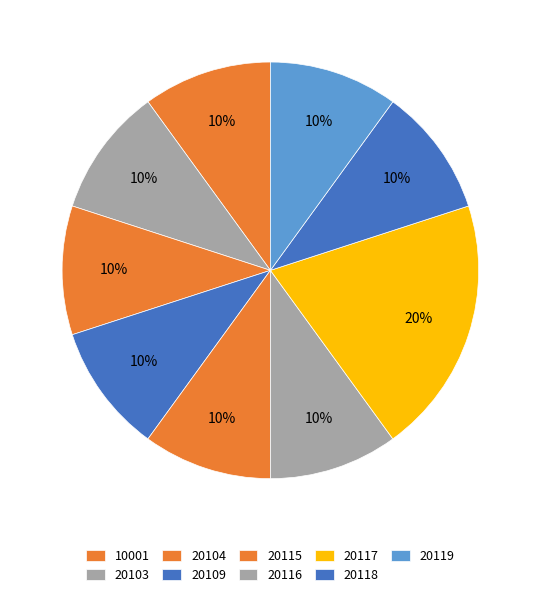

How many segments does this pie chart have?

9